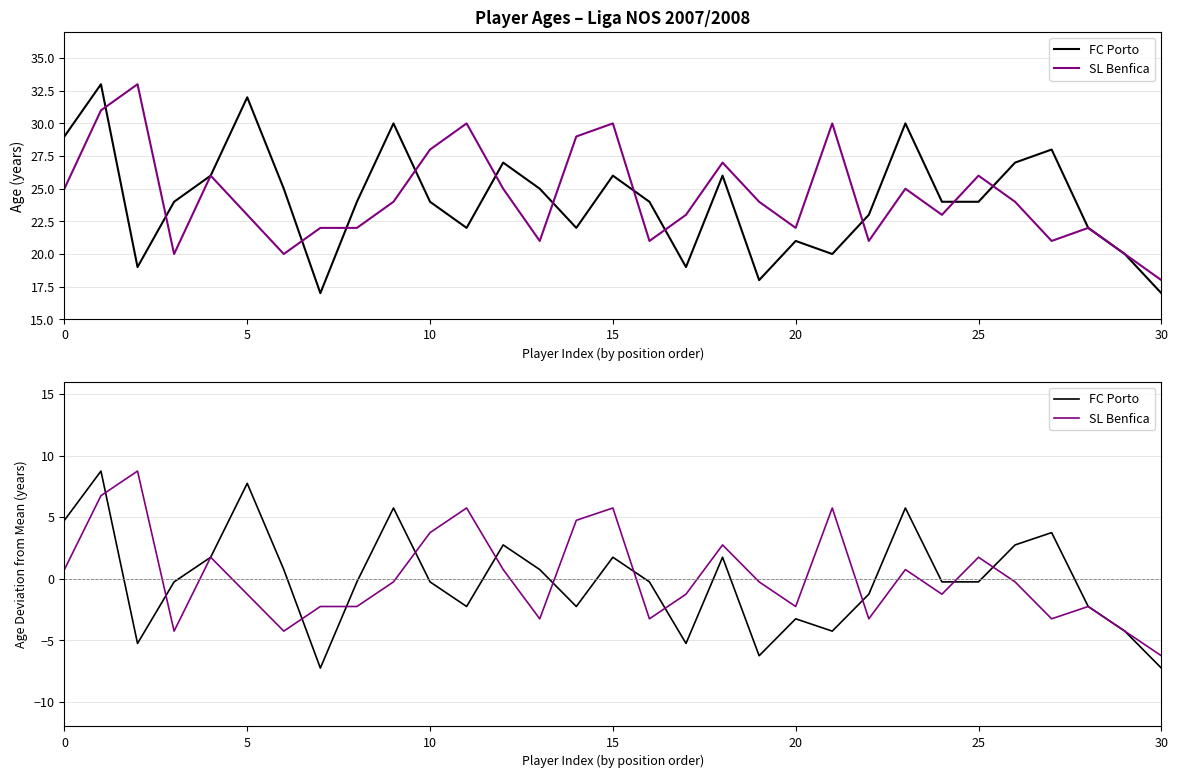

In SL Benfica, how many points are lower than both neighbors (excluding endpoints)?

8